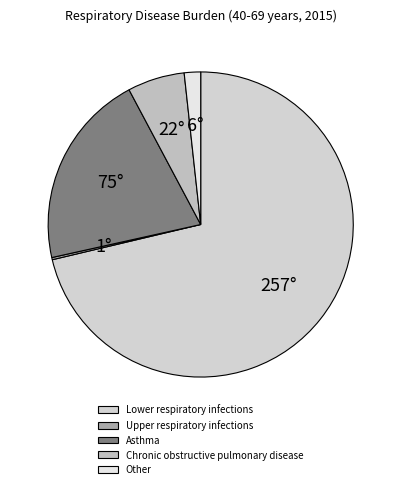

The Asthma slice represents 21% of the pie. True or false?

True